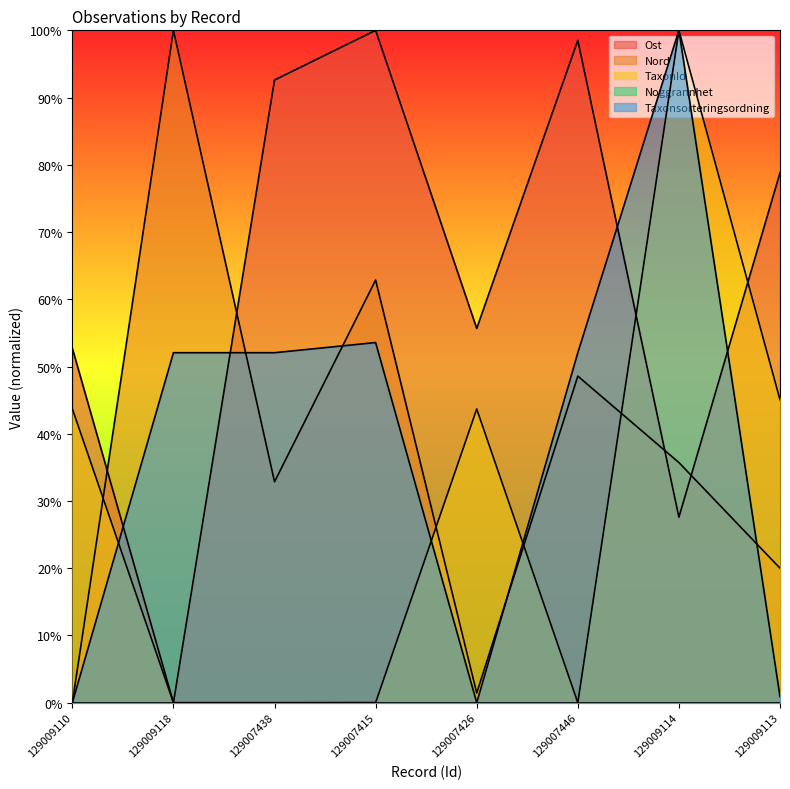

At which label is Ost closest to 0?

129009118